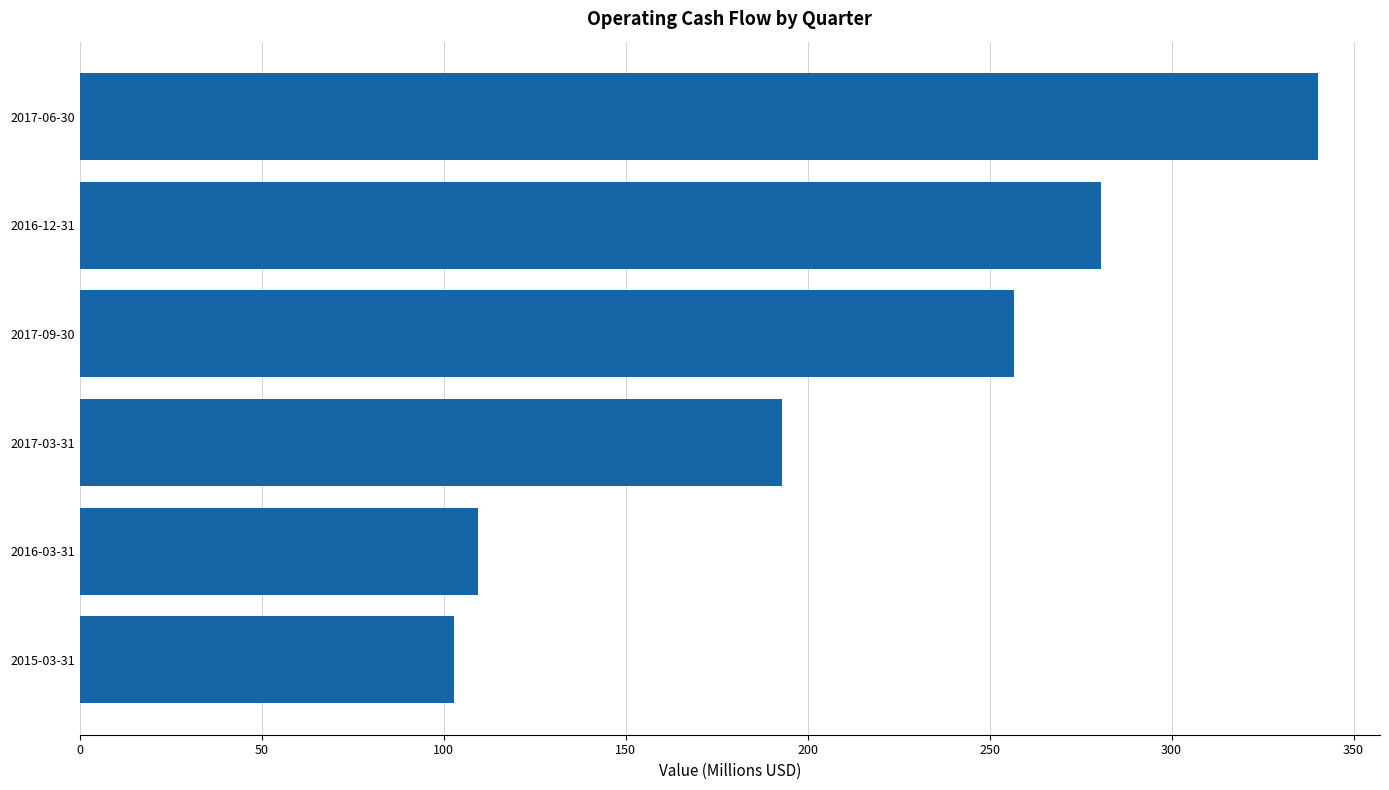

List the labels in order of value, largest first.

2017-06-30, 2016-12-31, 2017-09-30, 2017-03-31, 2016-03-31, 2015-03-31